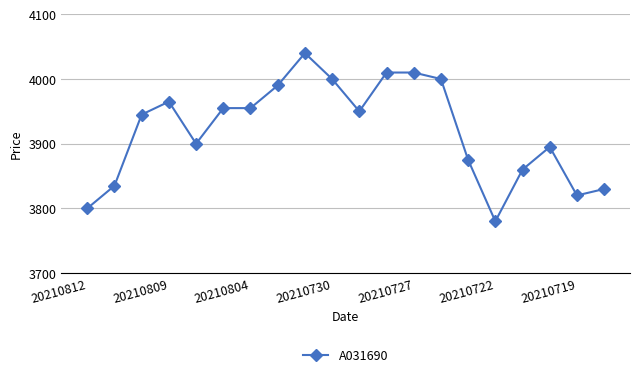

What is the sum of all values?

78415